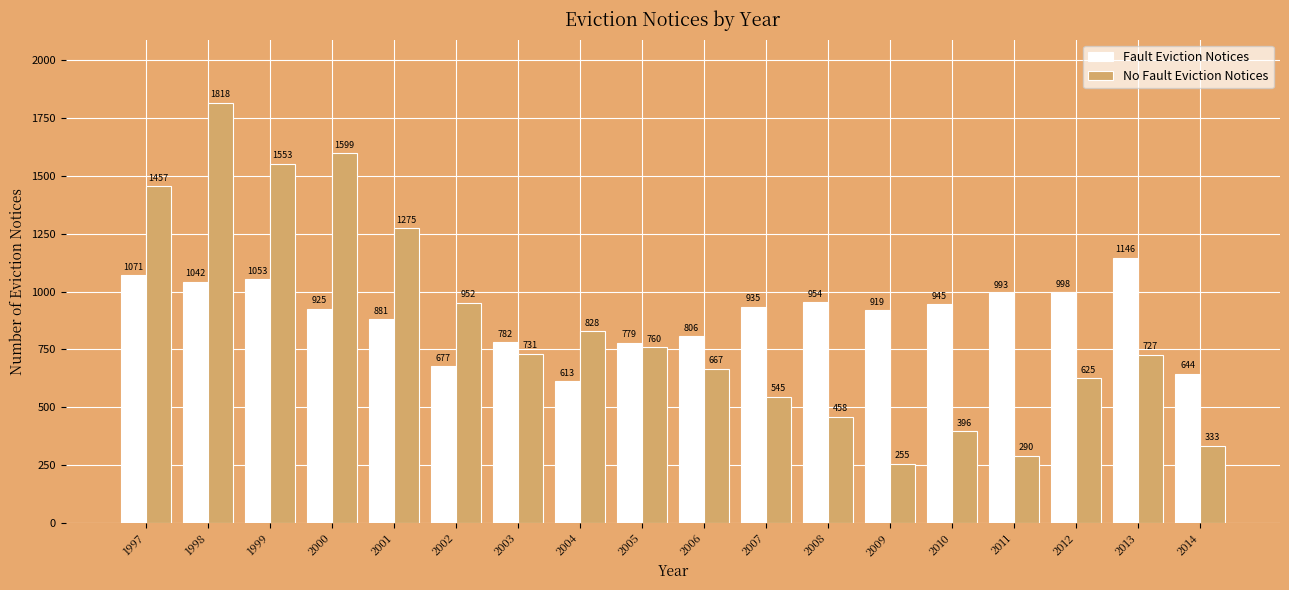

At which category does the chart reach its peak across all series?

1998